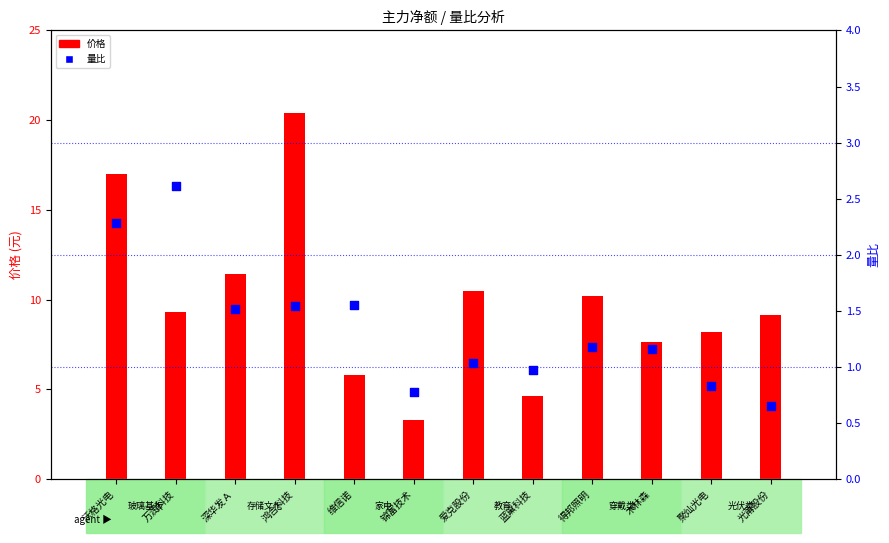

What are all the series names shown in the legend?

价格, 量比